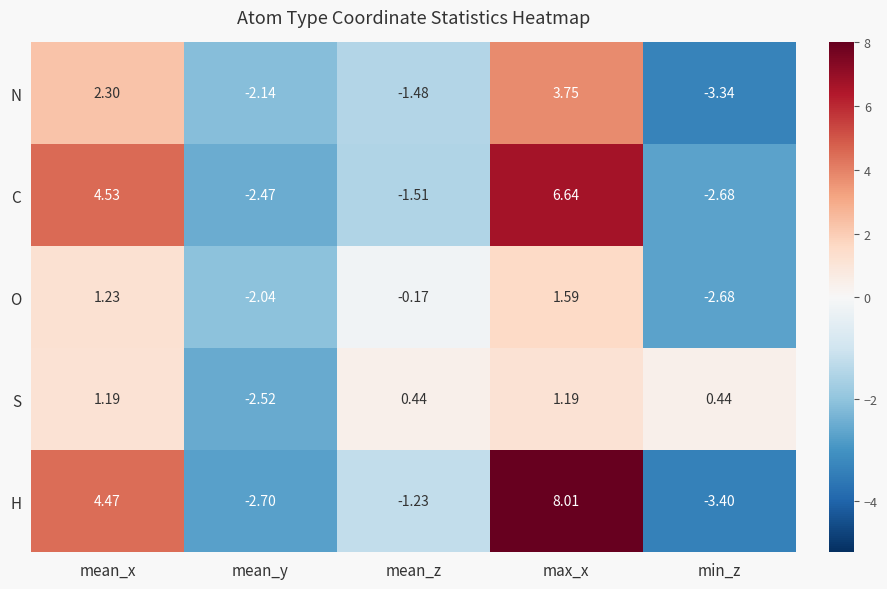

Which series changed the most between max_x and min_z?

H